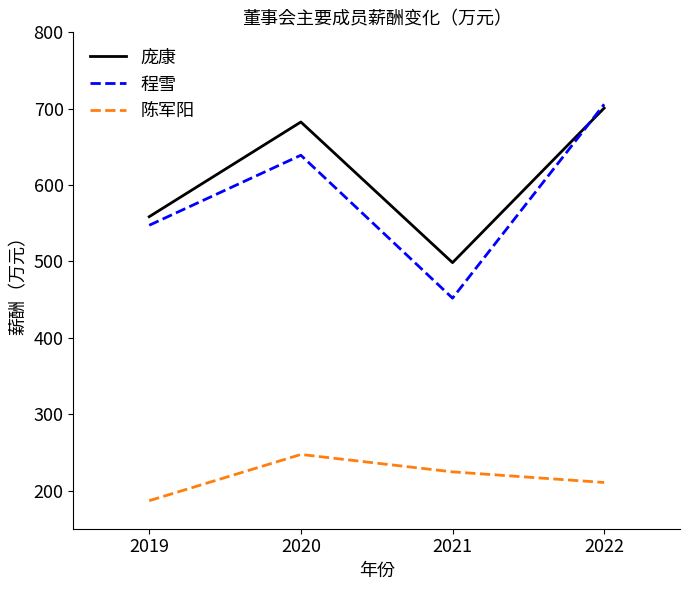

List the labels in order of 庞康 value, largest first.

2022, 2020, 2019, 2021